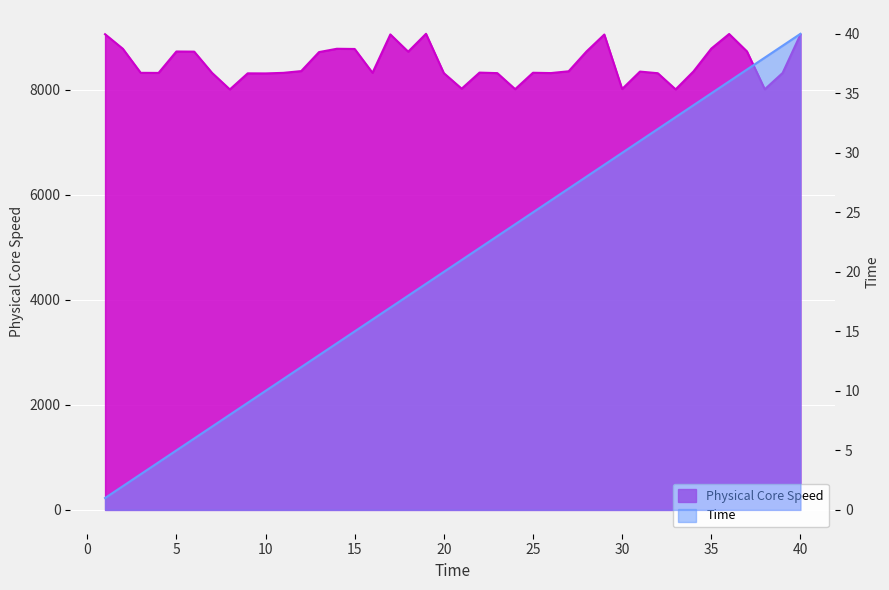

Which series has the widest spread of values?

Physical Core Speed